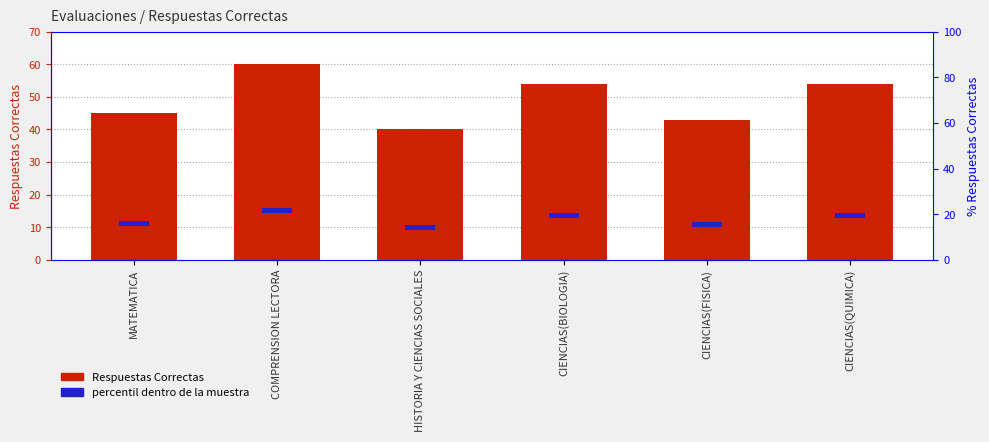

Reading left to right, list all the values displayed in this chart.

Respuestas Correctas: MATEMATICA=45.0	COMPRENSION LECTORA=60.0	HISTORIA Y CIENCIAS SOCIALES=40.0	CIENCIAS(BIOLOGIA)=54.0	CIENCIAS(FISICA)=43.0	CIENCIAS(QUIMICA)=54.0
percentil dentro de la muestra: MATEMATICA=1.5	COMPRENSION LECTORA=1.5	HISTORIA Y CIENCIAS SOCIALES=1.5	CIENCIAS(BIOLOGIA)=1.5	CIENCIAS(FISICA)=1.5	CIENCIAS(QUIMICA)=1.5